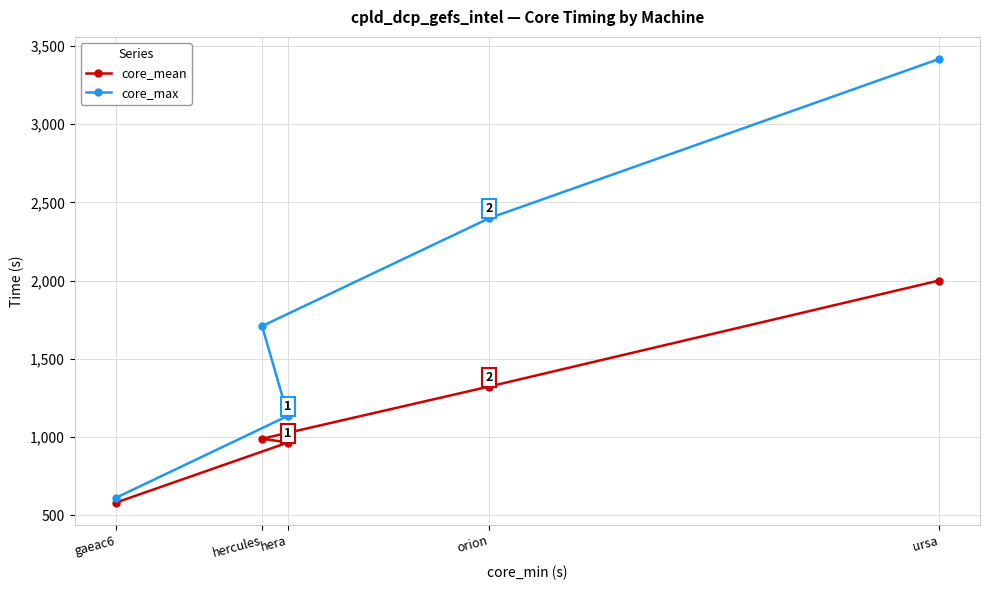

What is the minimum value shown in the chart?

582.1